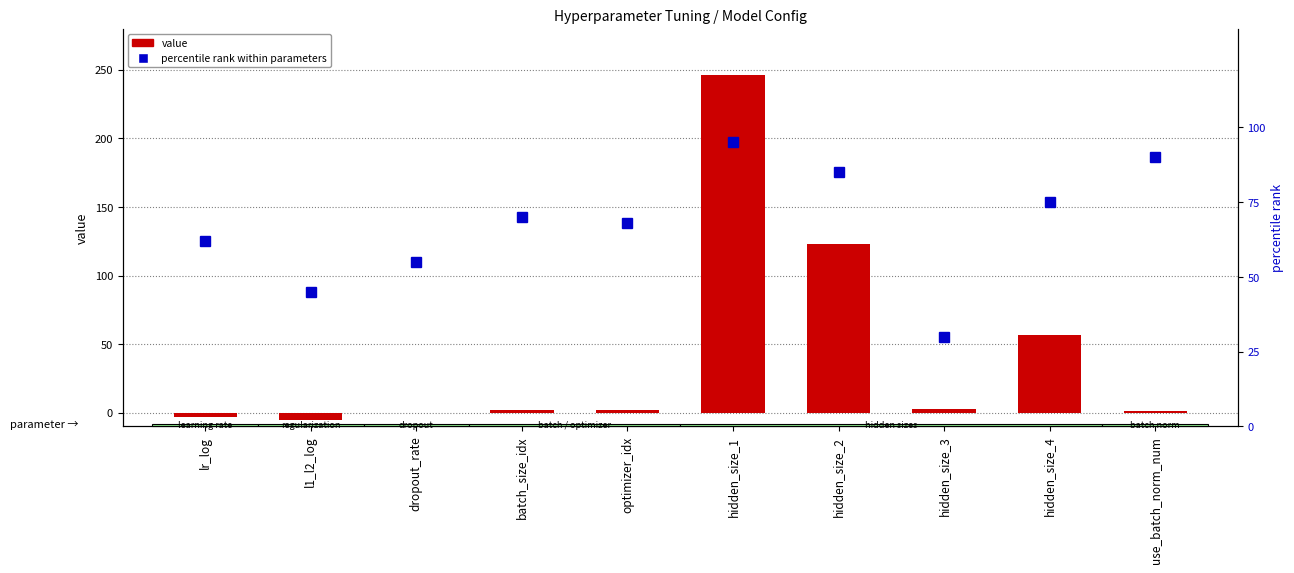

Is it true that value equals 3.0 at hidden_size_3?

True